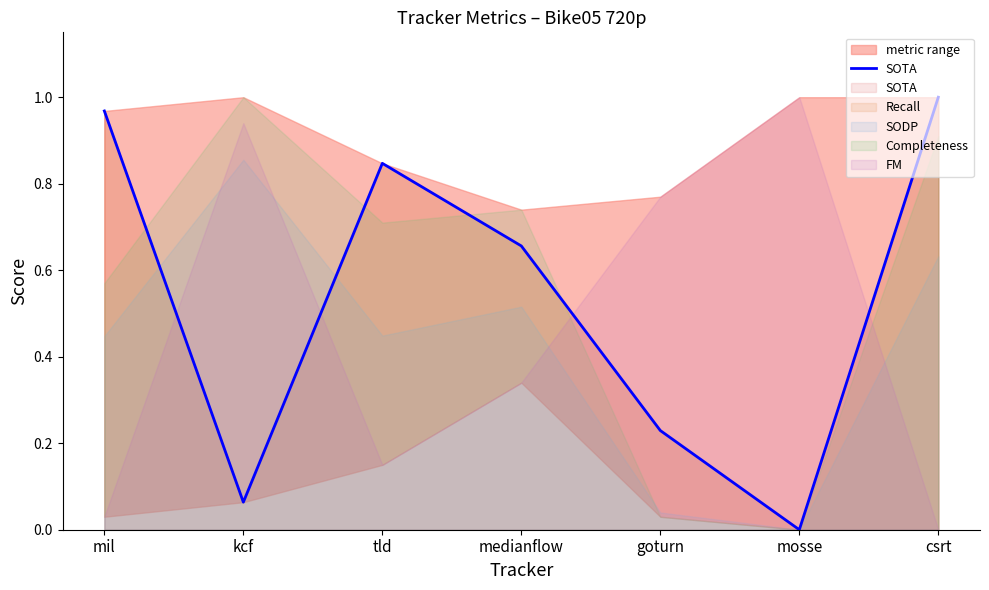

At which category does the chart reach its peak across all series?

csrt